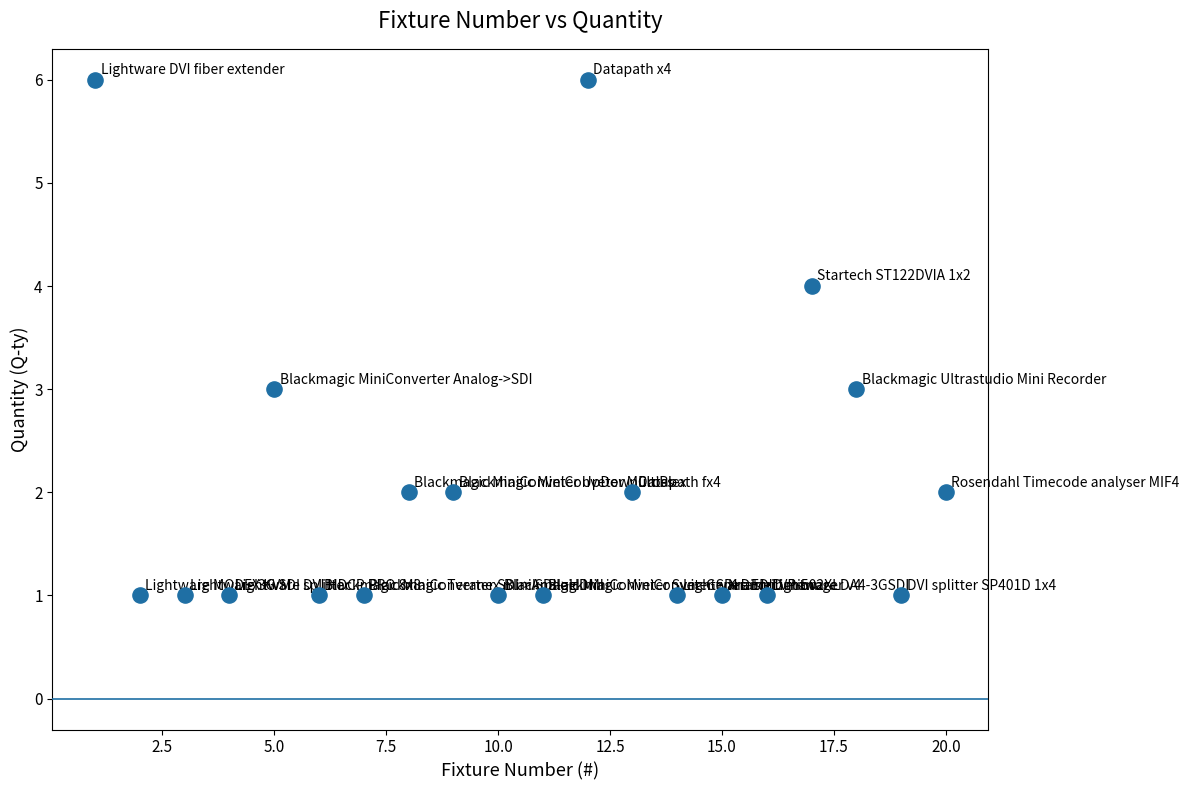

What is the range of X values (max minus min)?

19